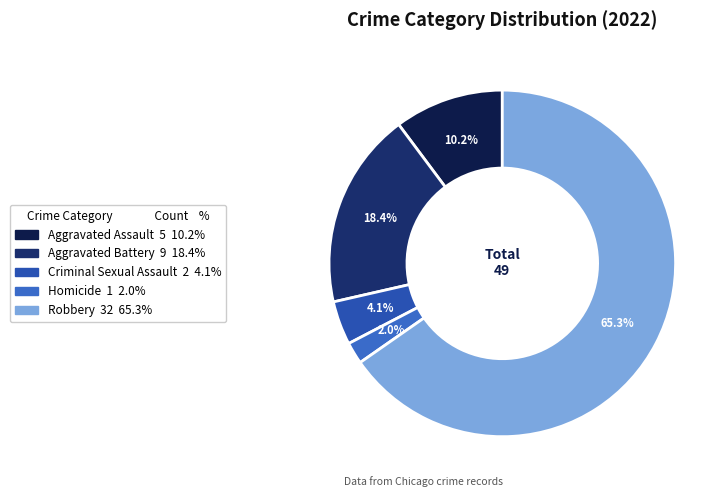

To the nearest percent, what is the difference between the Aggravated Assault and Aggravated Battery slice percentages?

8%